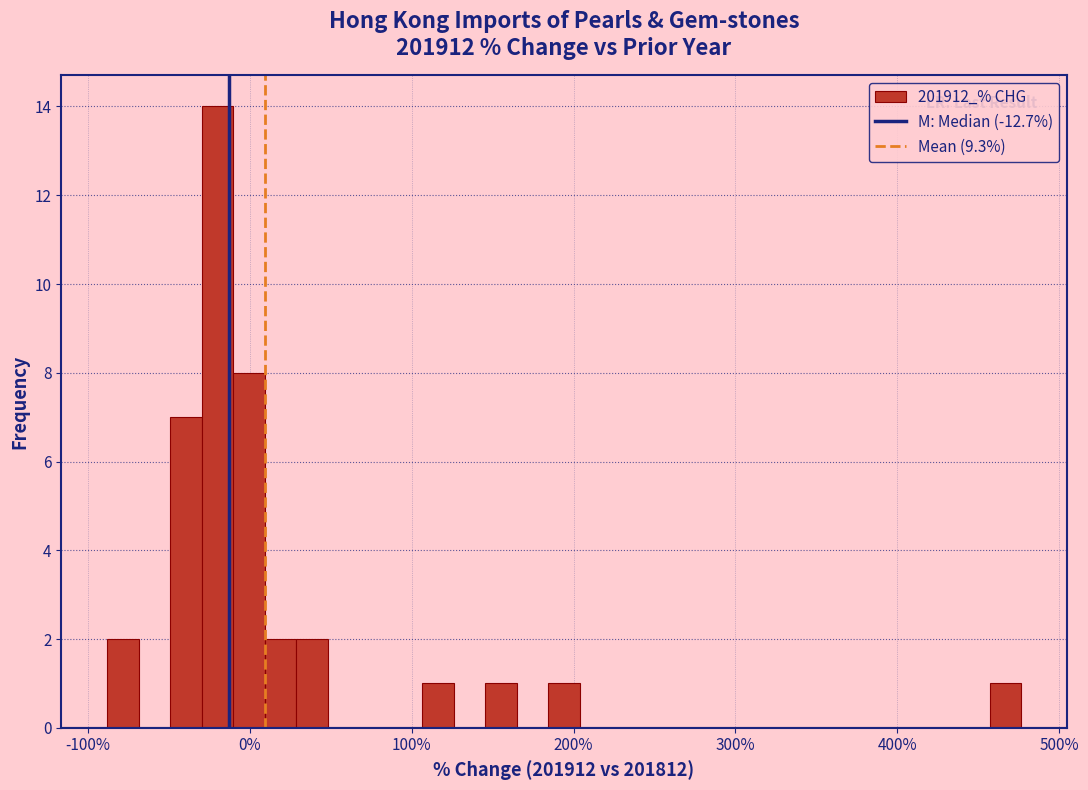

Around what value on the x-axis is the tallest bar? Give the approximate position of its centre, as read against the axis.

-20